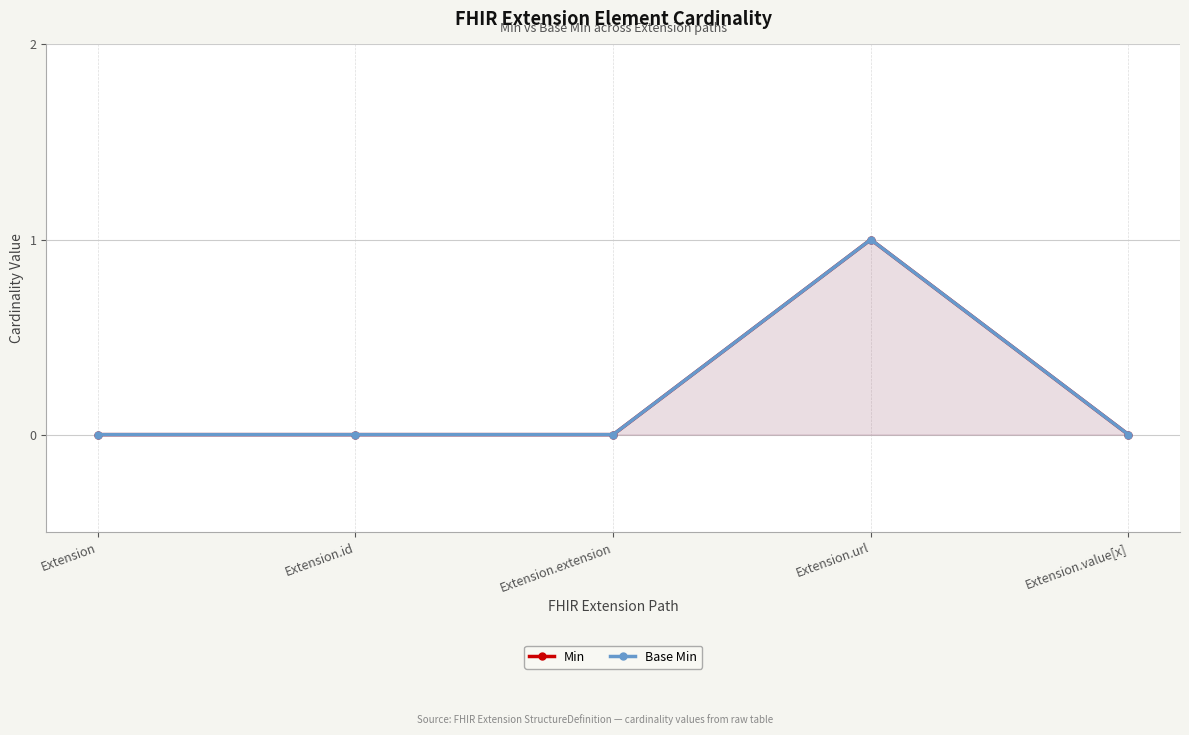

Which category has the highest value in the Min series?

Extension.url